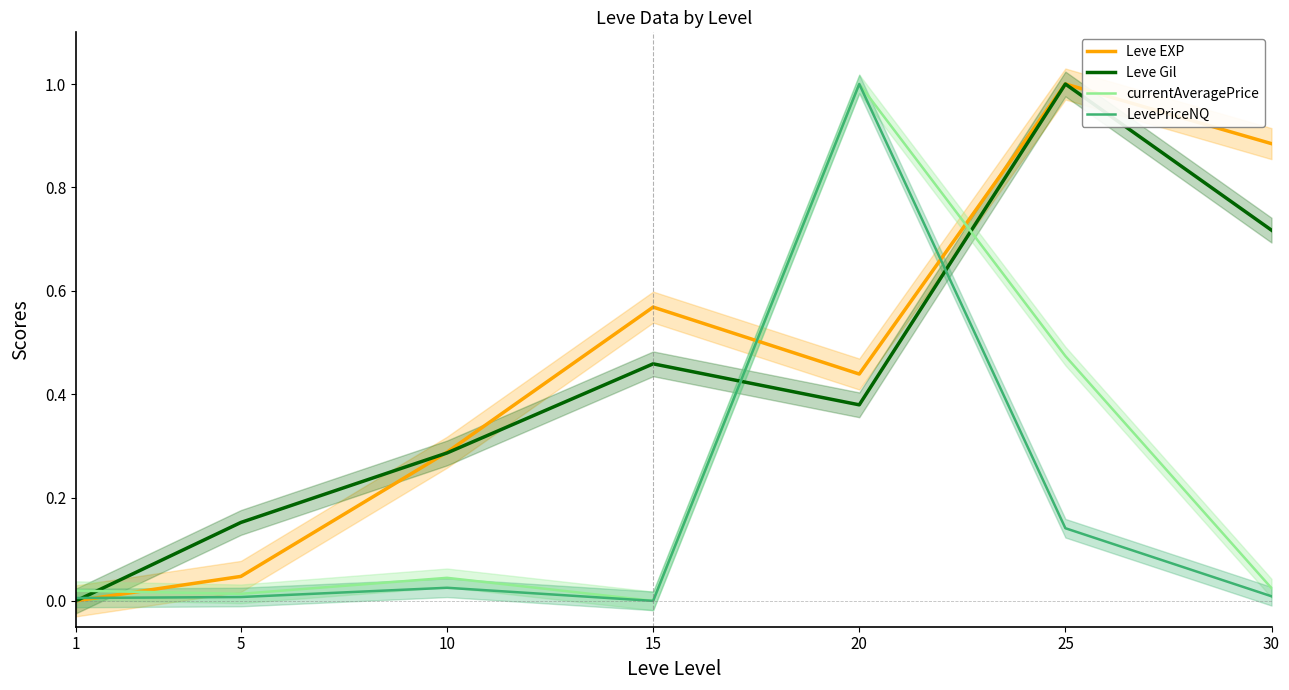

Reading left to right, what are all the values shown in this chart?

Leve EXP: 0.0	0.0	0.3	0.6	0.4	1.0	0.9
Leve Gil: 0.0	0.2	0.3	0.5	0.4	1.0	0.7
currentAveragePrice: 0.0	0.0	0.0	0.0	1.0	0.5	0.0
LevePriceNQ: 0.0	0.0	0.0	0.0	1.0	0.1	0.0